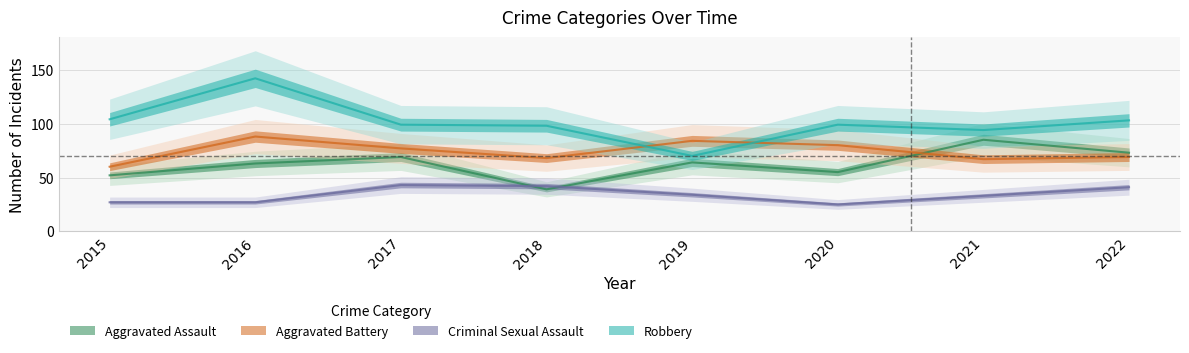

What are all the series names shown in the legend?

Aggravated Assault, Aggravated Battery, Criminal Sexual Assault, Robbery